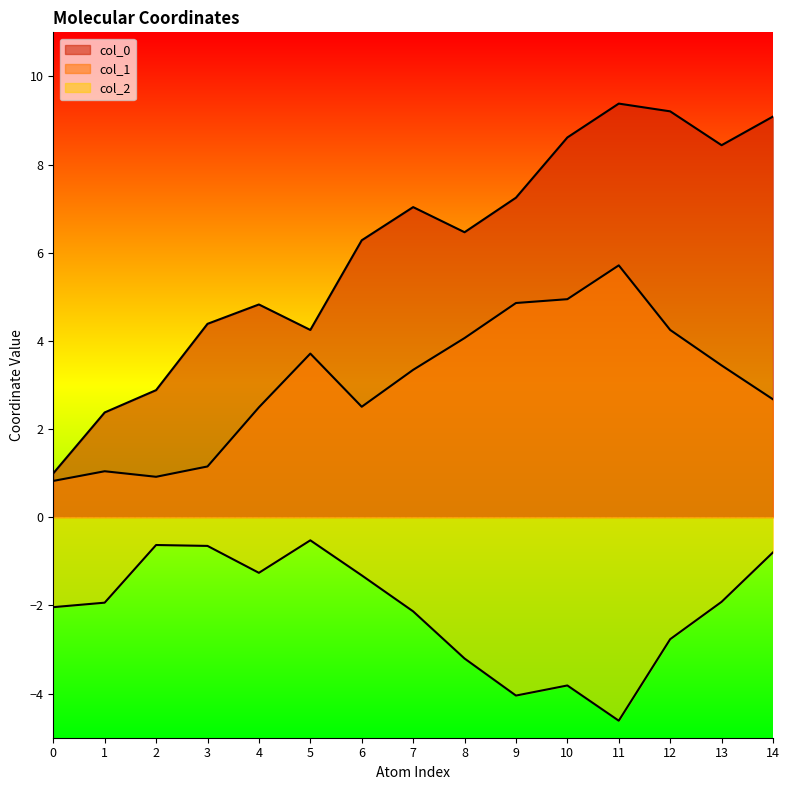

True or false: col_1 and col_0 cross at least once.

False